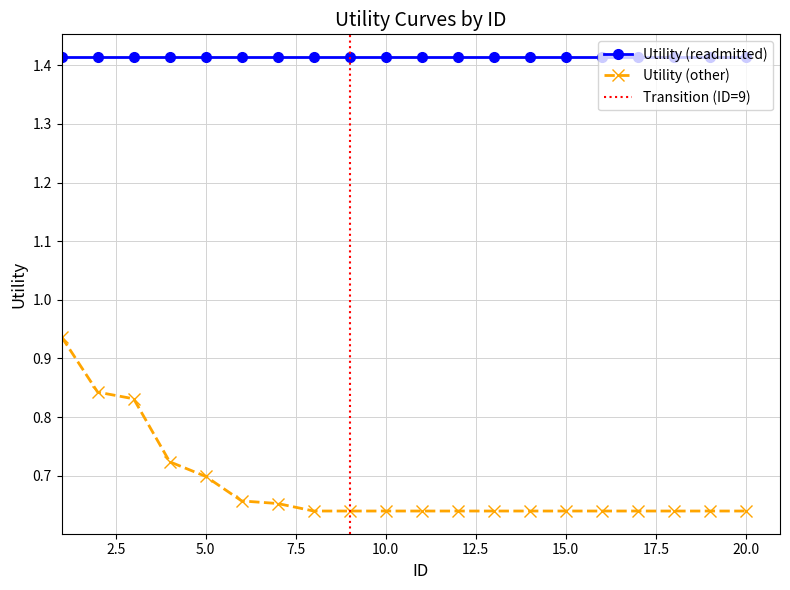

What is the change in value from 4 to 10?

-0.1